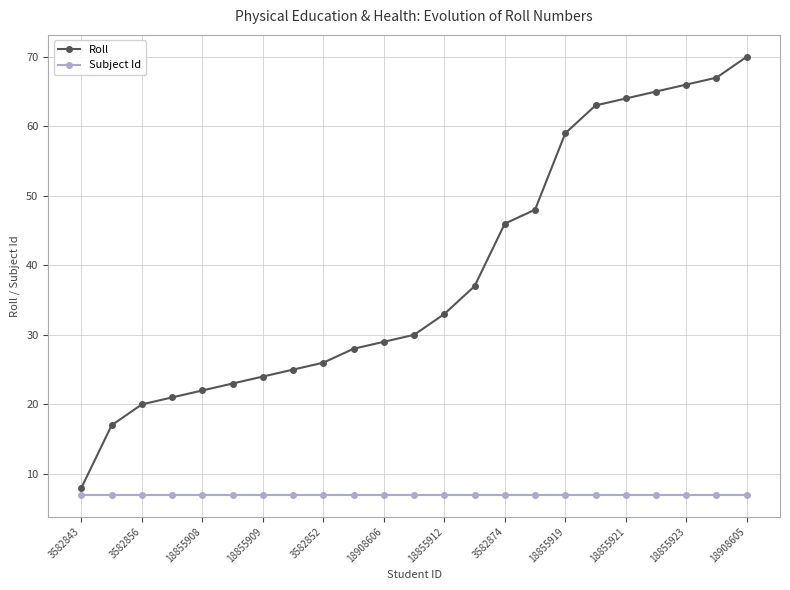

What is the value of the Subject Id point at the 5th from the left?

7